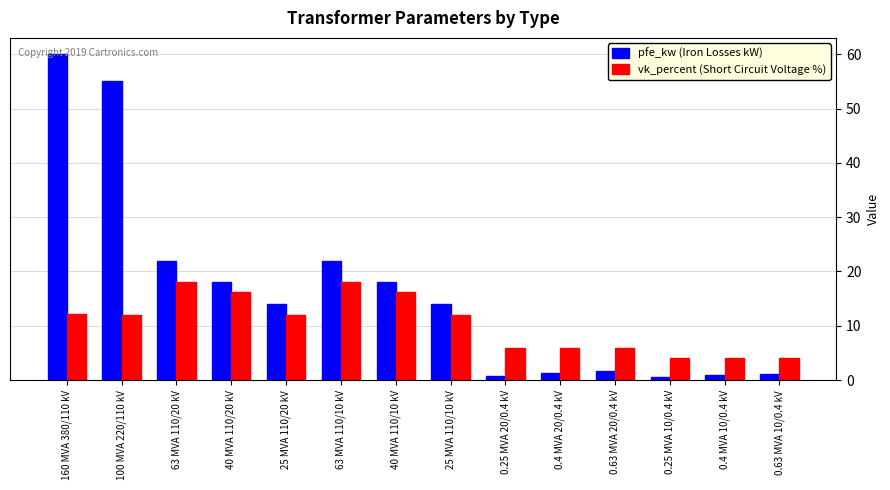

What is the greatest value displayed?

60.0